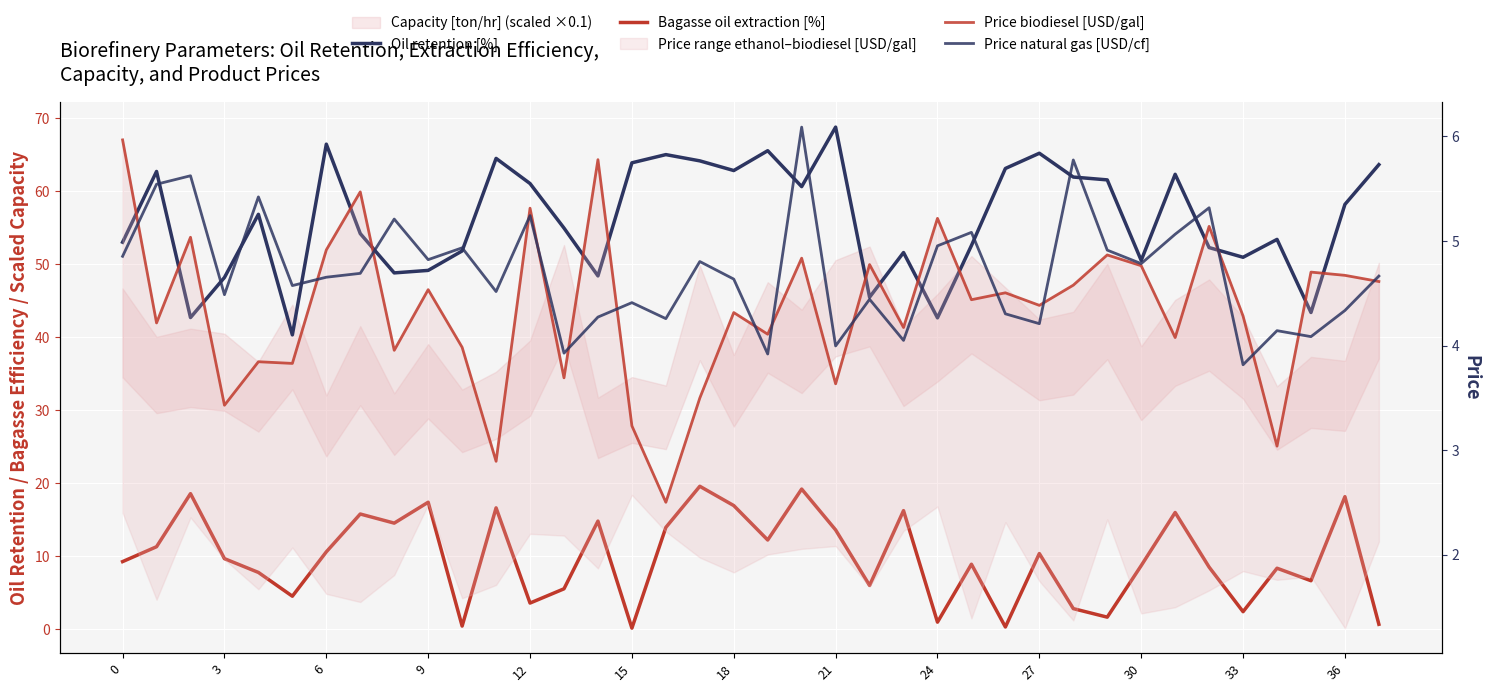

True or false: Oil retention [%] and Price natural gas [USD/cf] cross at least once.

False